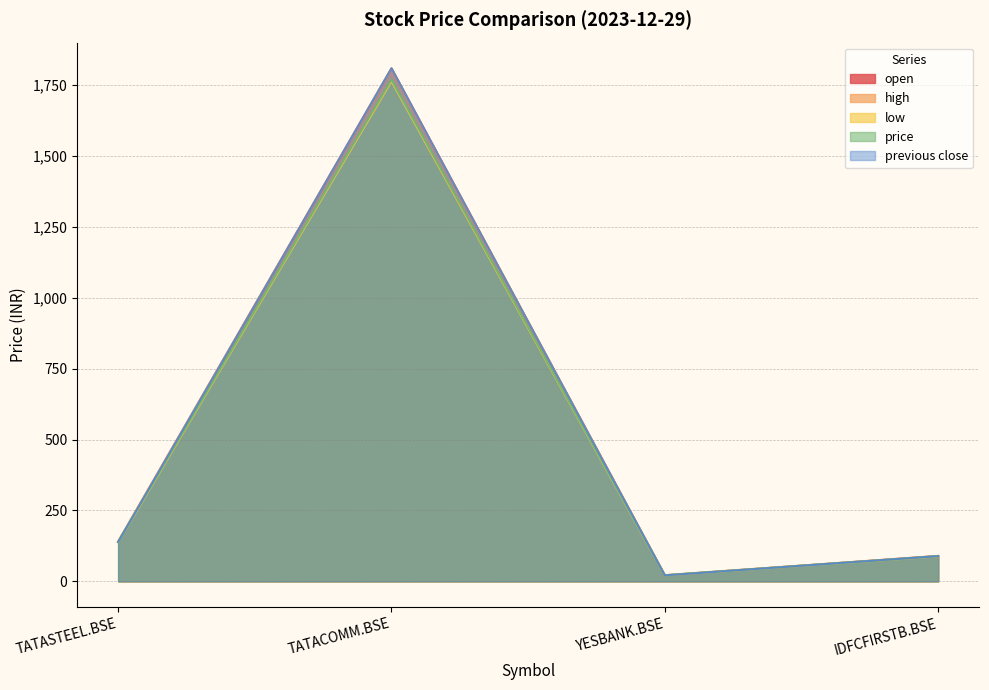

List the series in order of their peak value, highest first.

previous close, open, high, price, low